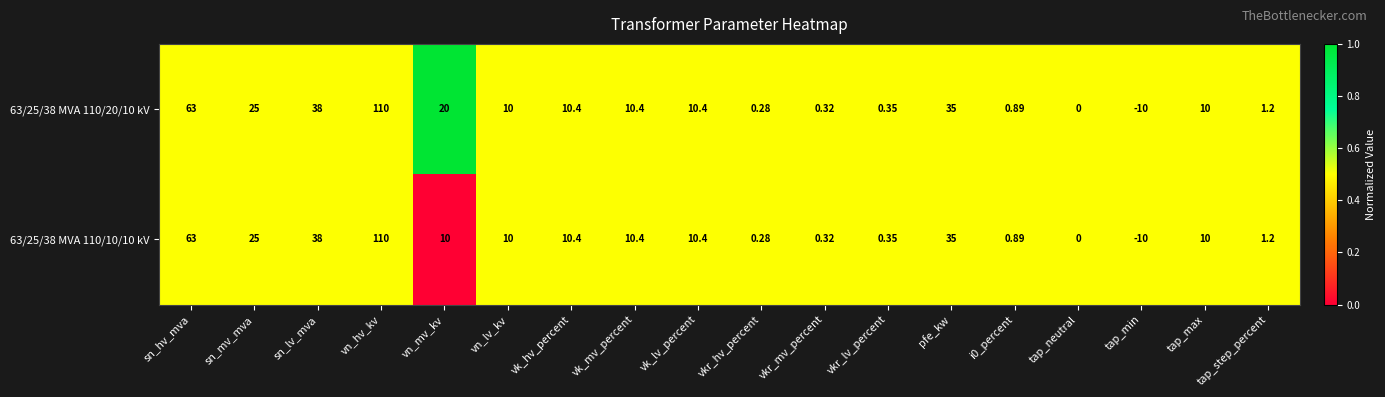

Is the value of 63/25/38 MVA 110/20/10 kV at tap_step_percent greater than the value of 63/25/38 MVA 110/10/10 kV at vn_lv_kv?

No